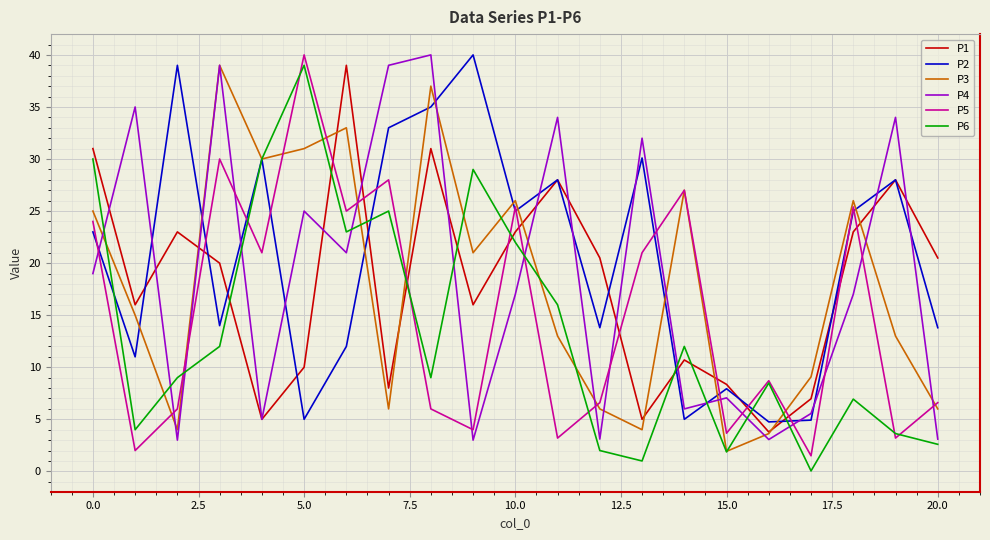

What are all the series names shown in the legend?

P1, P2, P3, P4, P5, P6